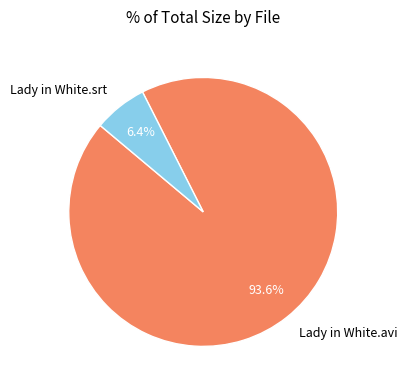

Which slice is the smallest?

Lady in White.srt